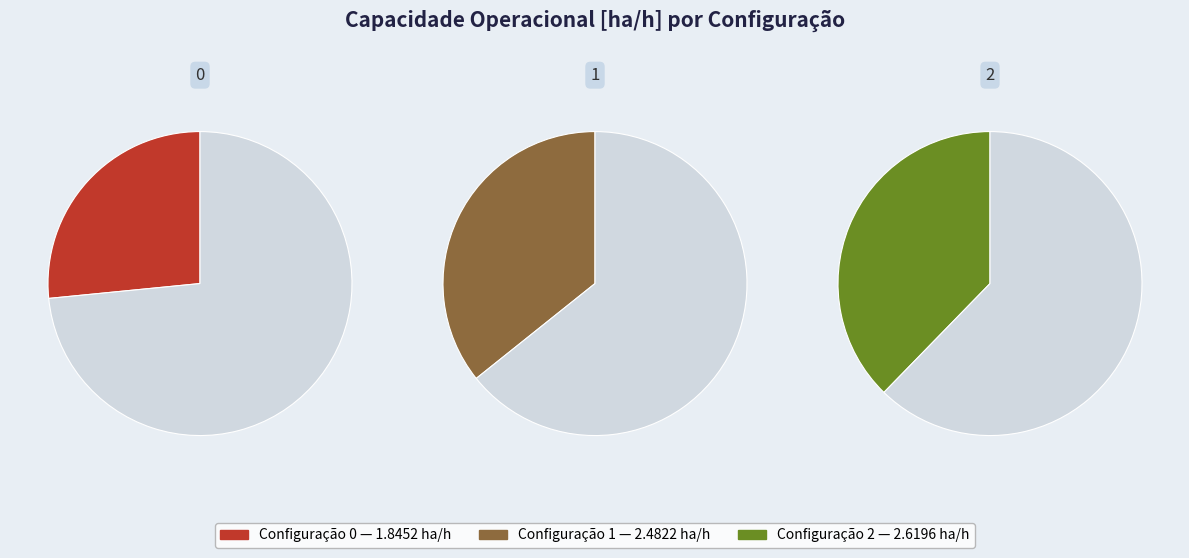

Is the sum of 0 and 1 greater than half?

Yes